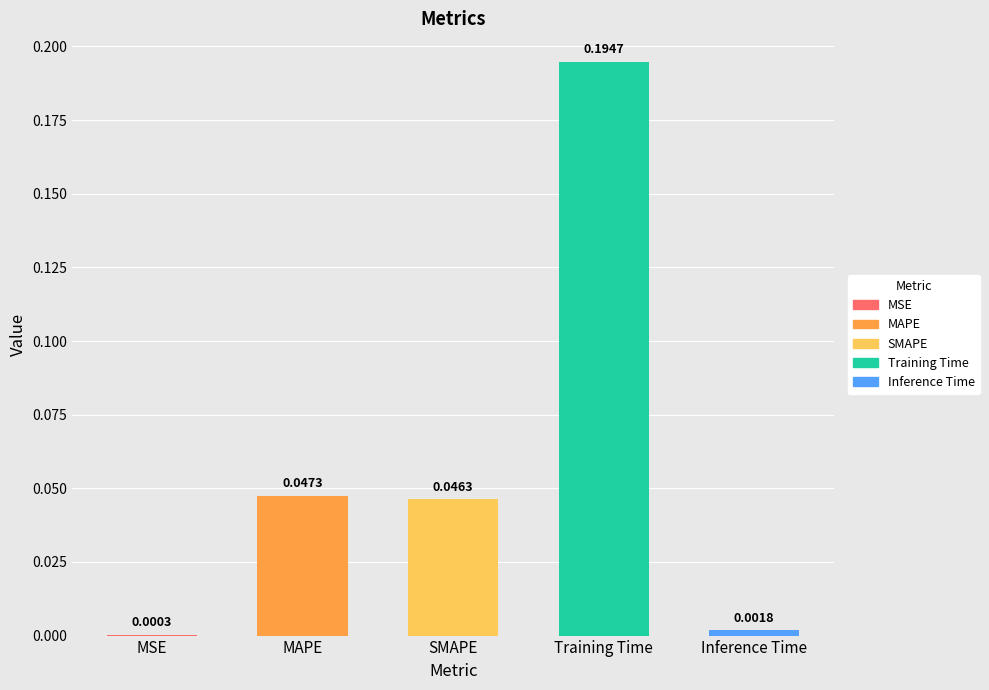

True or false: the data shows 0.2 at Training Time.

True